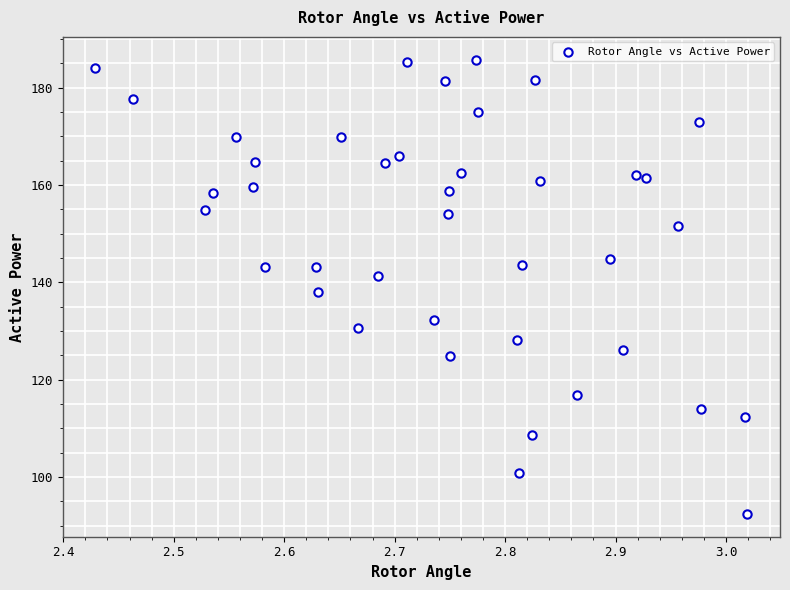

What is the range of X values (max minus min)?

0.6